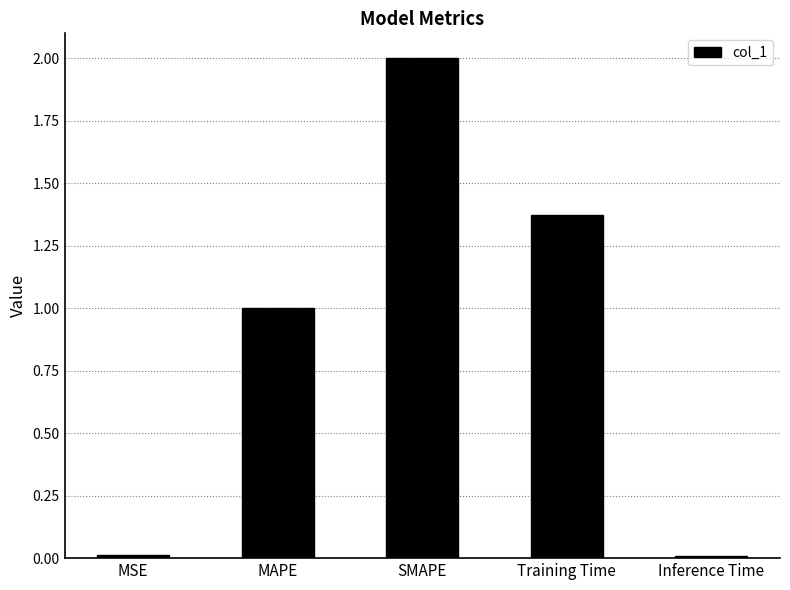

The chart shows a value of 2.0 at SMAPE. True or false?

True